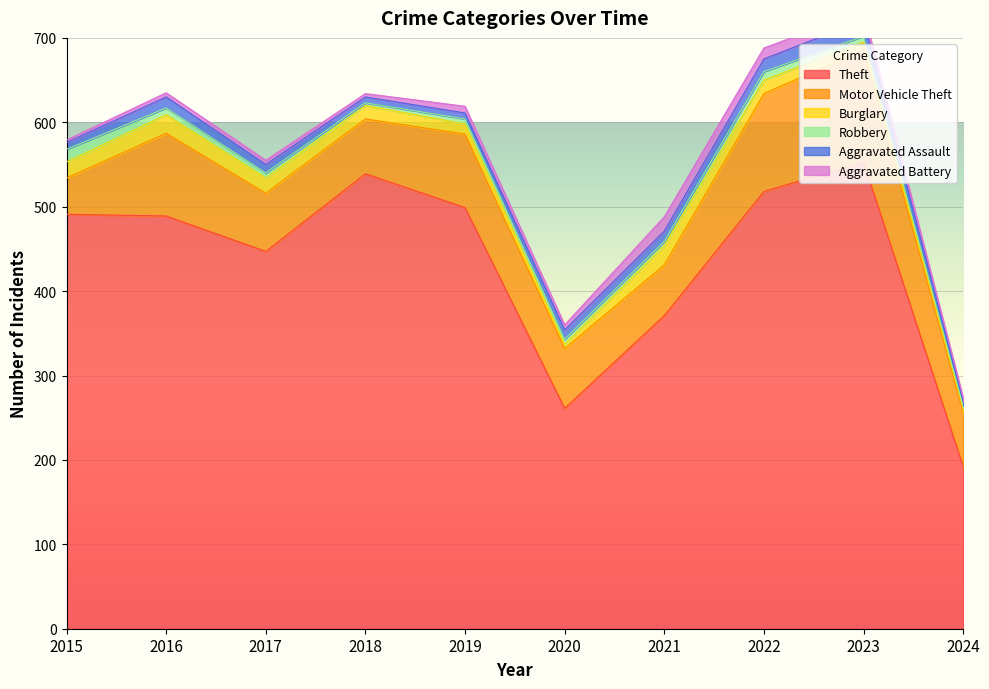

Which series has the largest total across all categories?

Theft